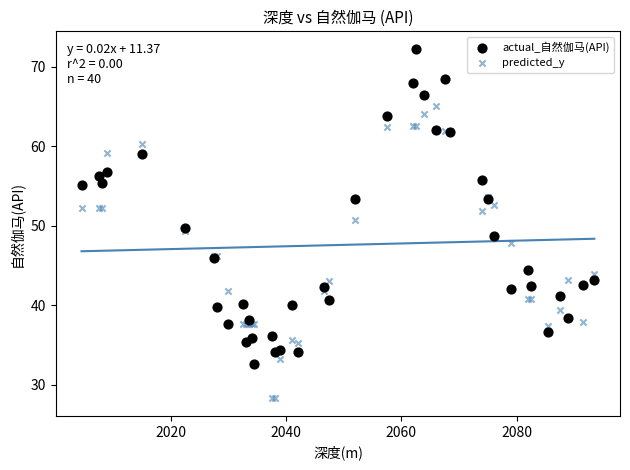

What is the X range (max minus min) for the scatter plot?

89.0